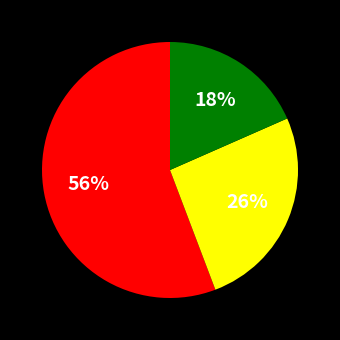

To the nearest percent, what is the average slice percentage?

33%